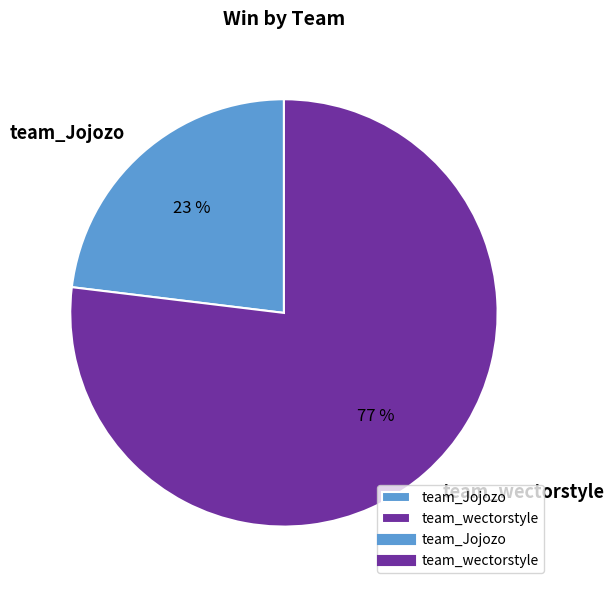

The team_wectorstyle slice represents 77% of the pie. True or false?

True